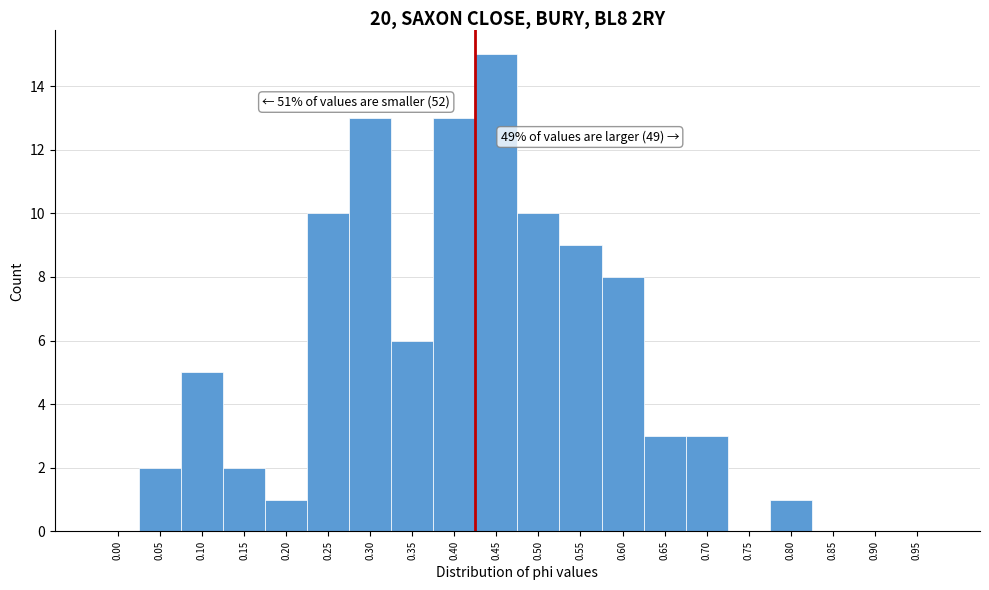

Reading left to right, transcribe all the data shown in this chart.

0.00=0	0.05=2	0.10=5	0.15=2	0.20=1	0.25=10	0.30=13	0.35=6	0.40=13	0.45=15	0.50=10	0.55=9	0.60=8	0.65=3	0.70=3	0.75=0	0.80=1	0.85=0	0.90=0	0.95=0